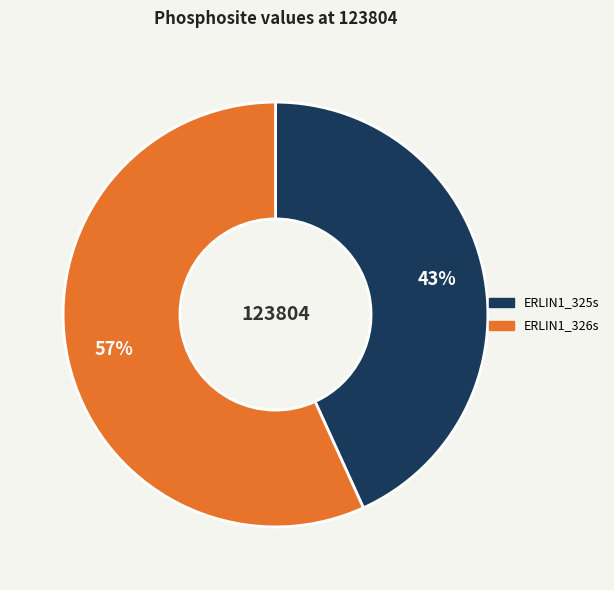

Between ERLIN1_325s and ERLIN1_326s, which is larger?

ERLIN1_326s